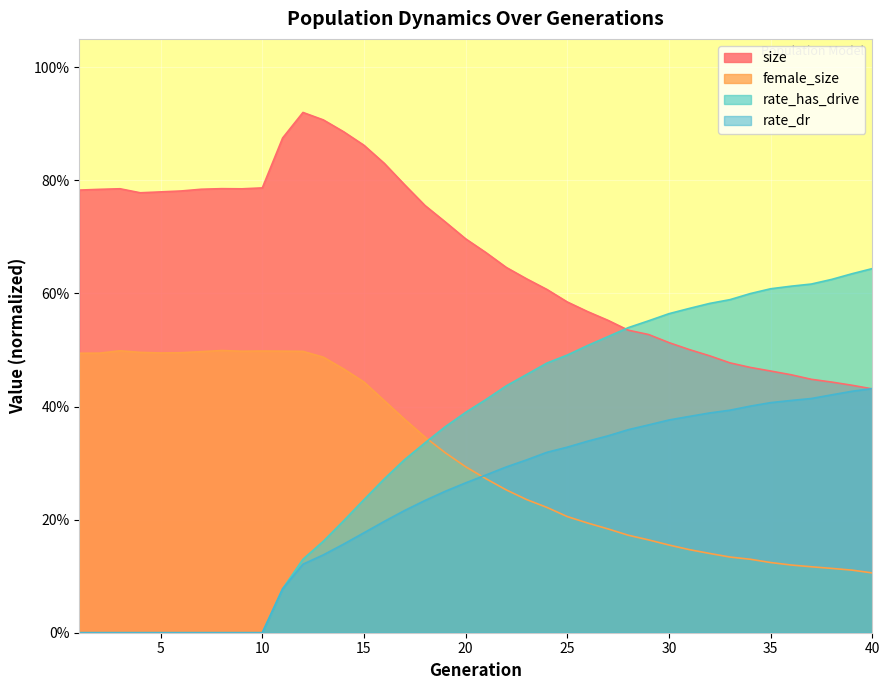

What is the sum of all size values?

26.5